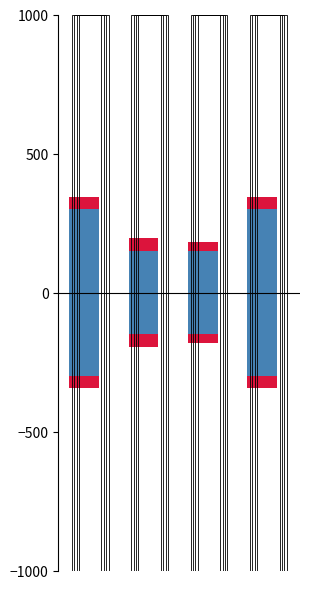

Which has a higher value, 2 or 1?

2